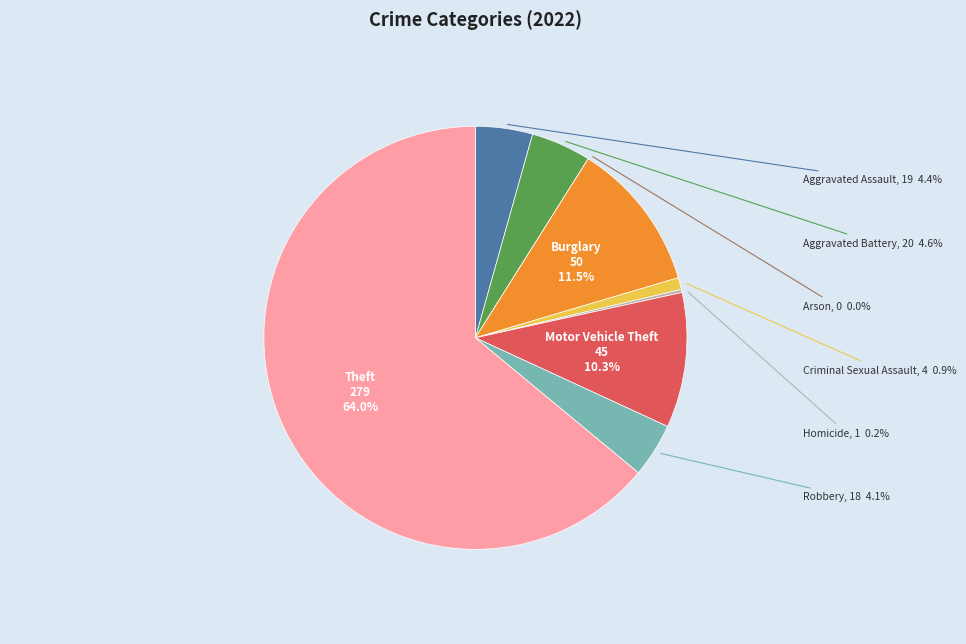

Is it true that Arson is 0% of the pie?

True